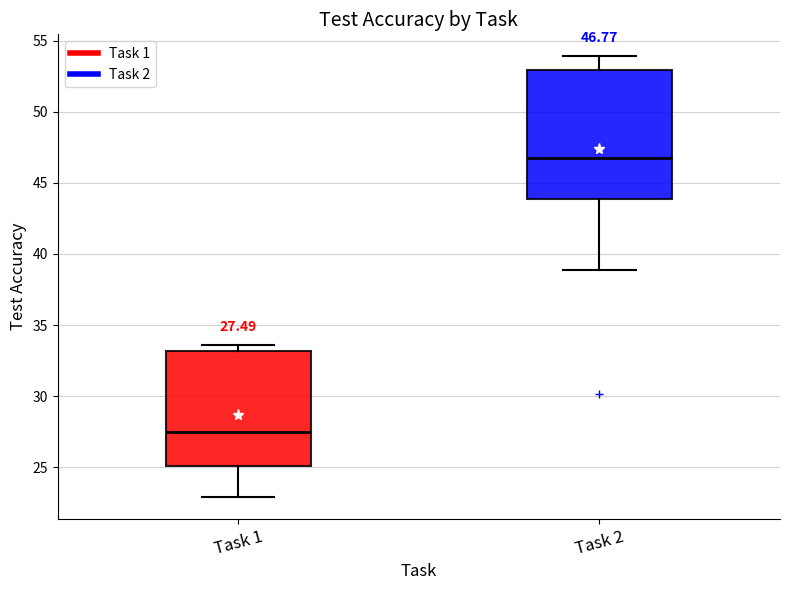

Comparing the boxes themselves (not the whiskers), which one is the tallest?

Task 2